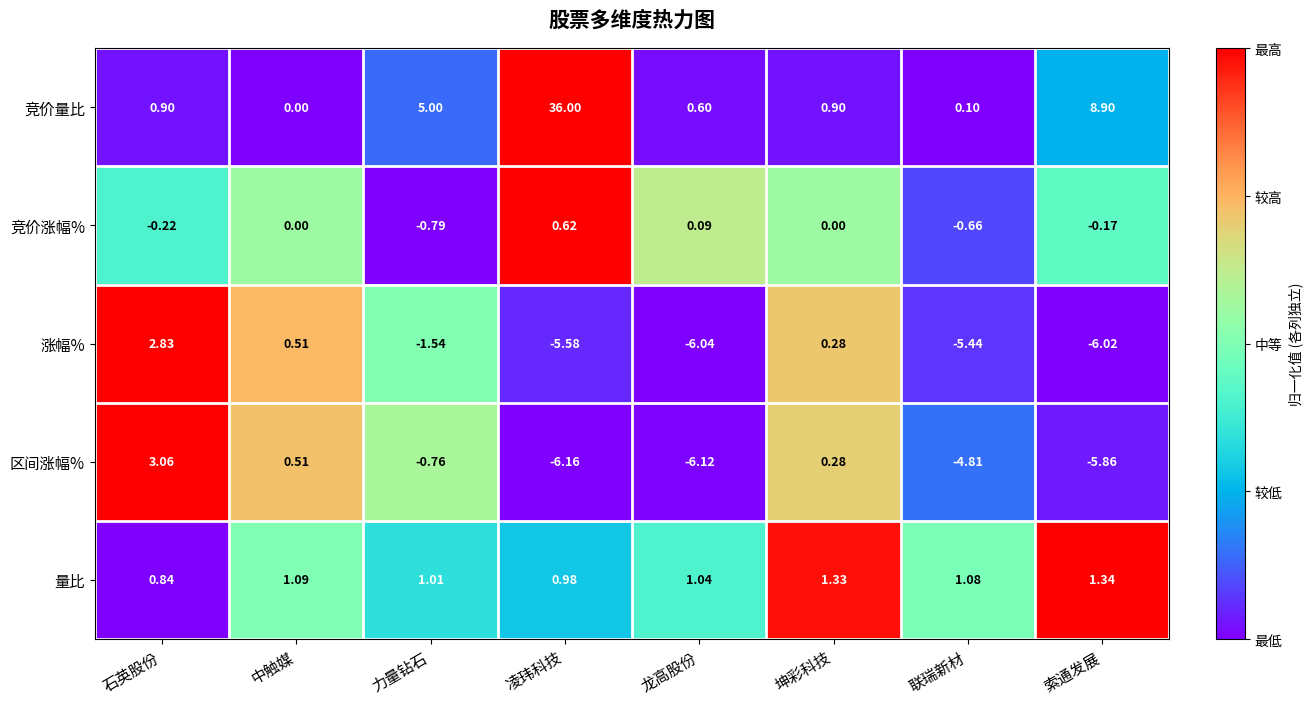

Which series has the largest total across all categories?

竞价量比